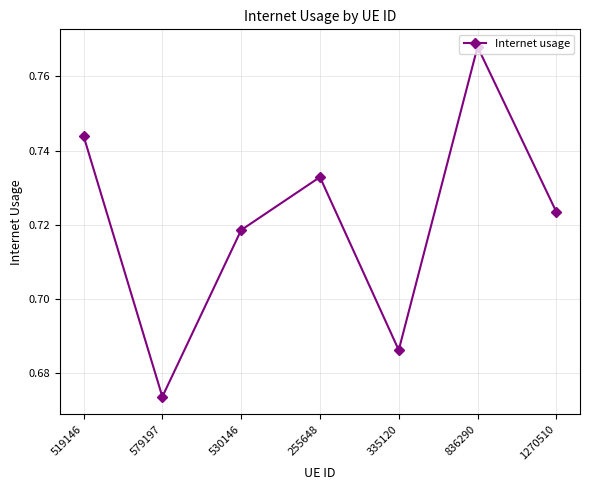

What is the sum of all values?

5.0